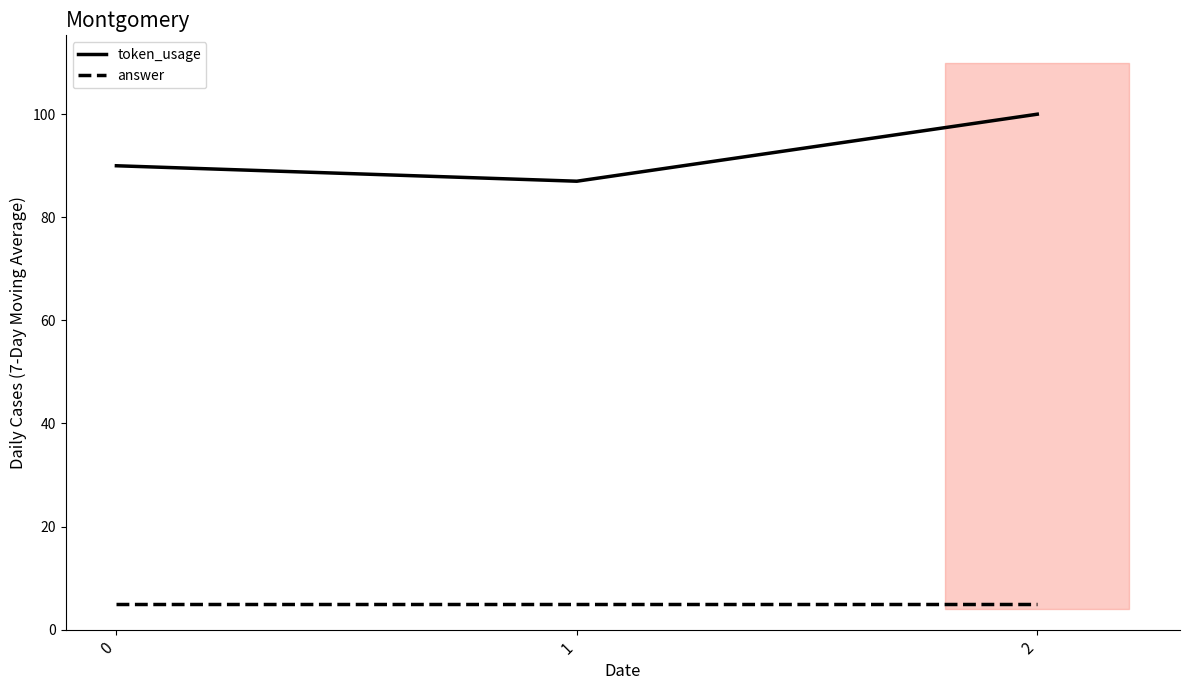

Reading right to left, extract all data points from this chart.

token_usage: 2=100	1=87	0=90
answer: 2=5	1=5	0=5